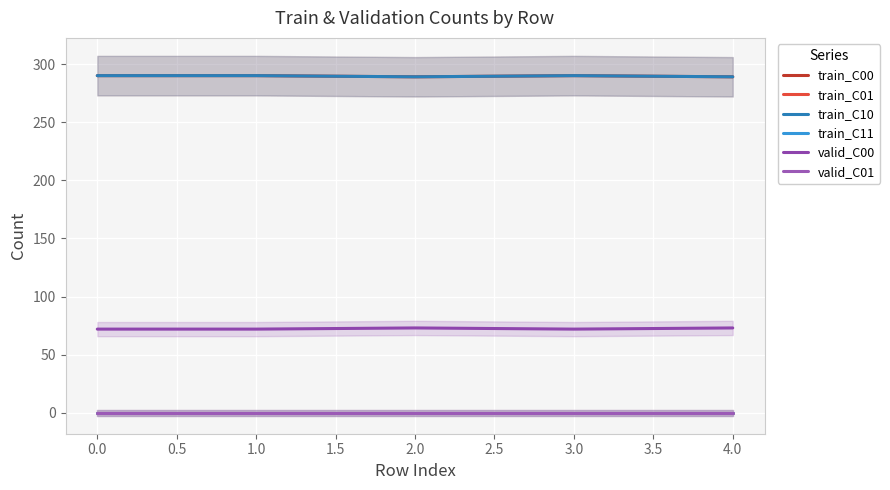

What is the sum of all train_C00 values?

1448